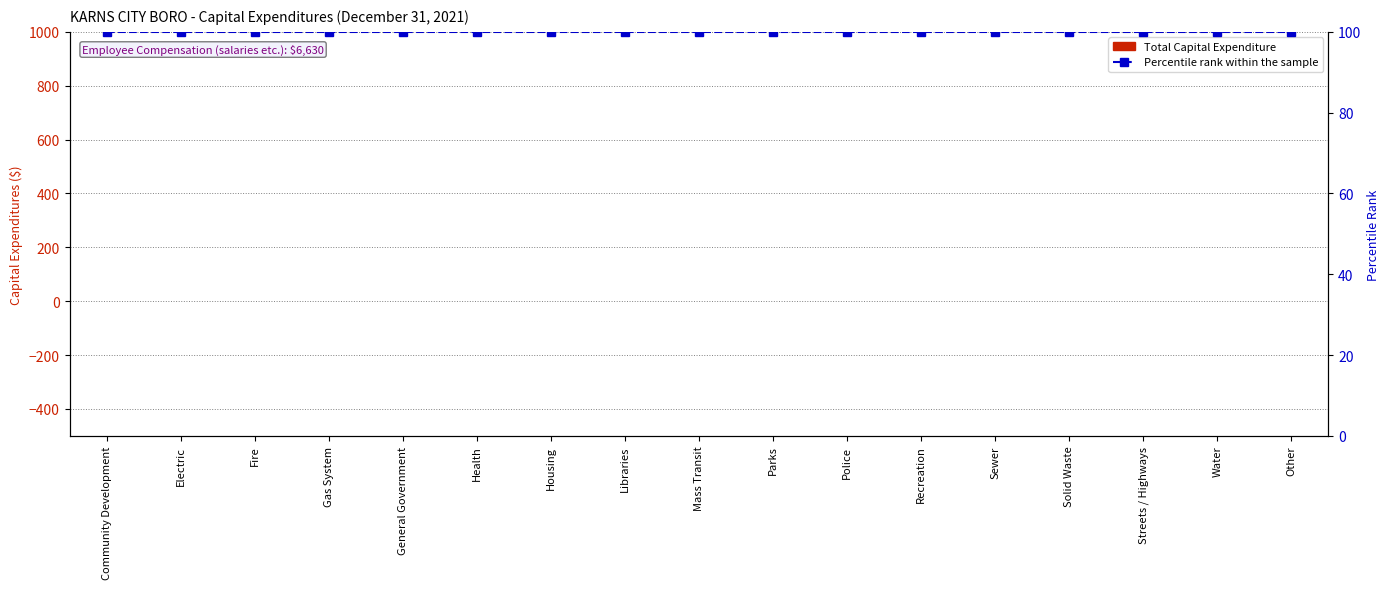

What is the label of the 10th bar from the right?

Libraries